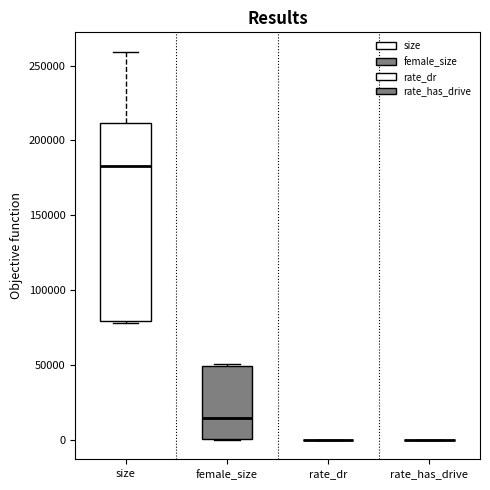

Reading left to right, read every box against the y-axis: the position of its median line, the range the box covers, and the ends of its whiskers. The values are not printed on the chart, so give them approximately, as read against the axis.

size: median 185000, box 80000 to 210000, whiskers 80000 (just below the box's lower edge) to 260000
female_size: median 15000, box 0 to 50000, whiskers 0 to 50000
rate_dr: box collapsed to a line at 0, whiskers 0 to 0
rate_has_drive: box collapsed to a line at 0, whiskers 0 to 0